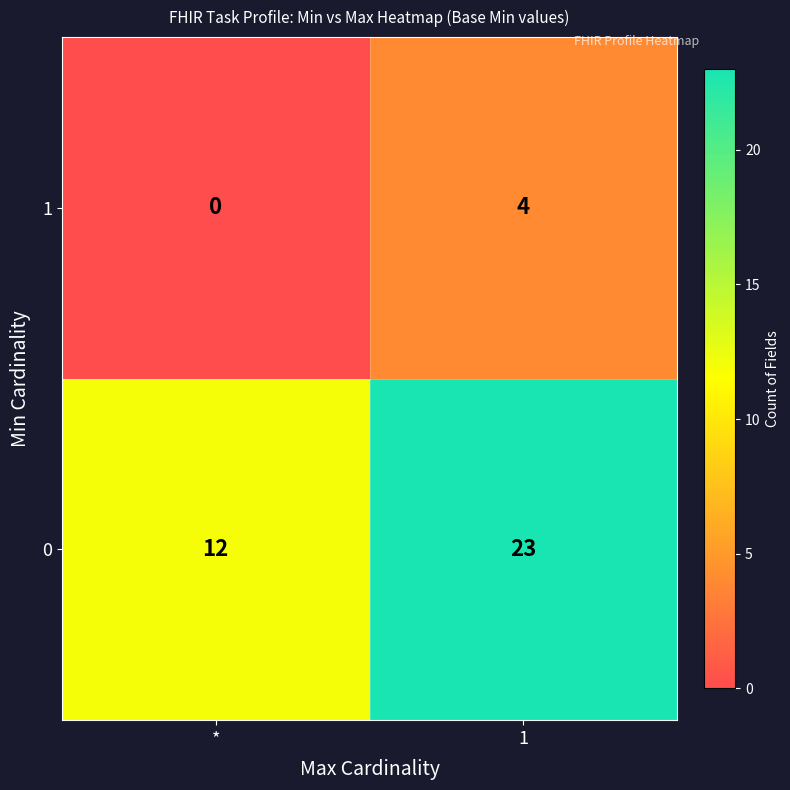

Is it true that 1 equals -2 at *?

False